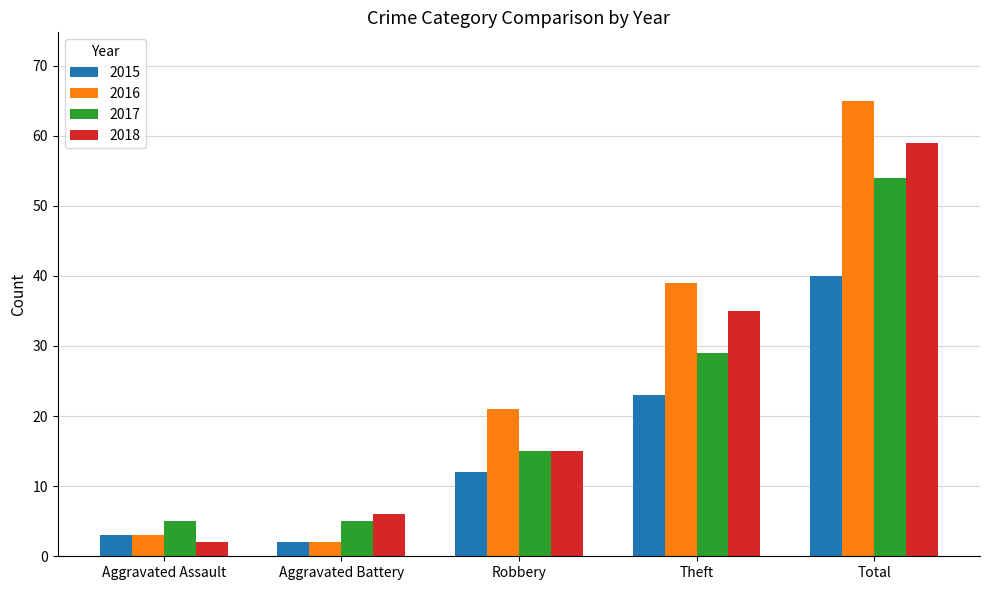

True or false: 2016 has a value of 65 at Total.

True